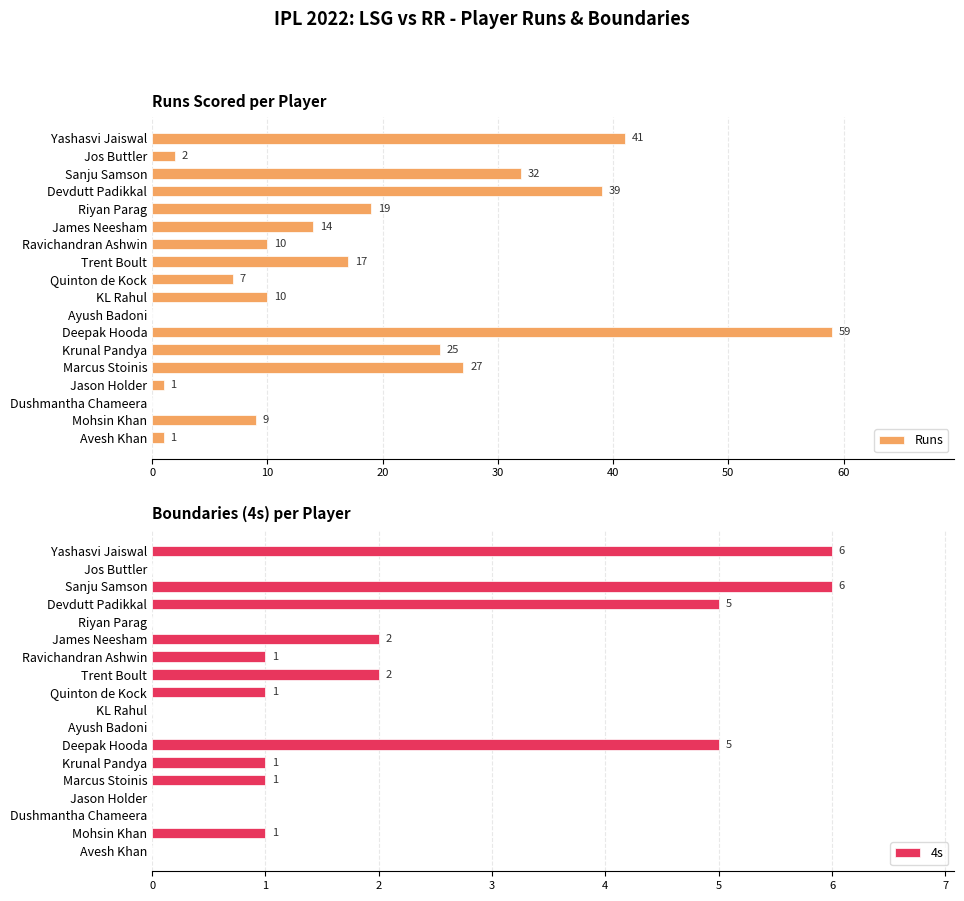

What is the difference between the maximum and minimum values in the Runs series?

59